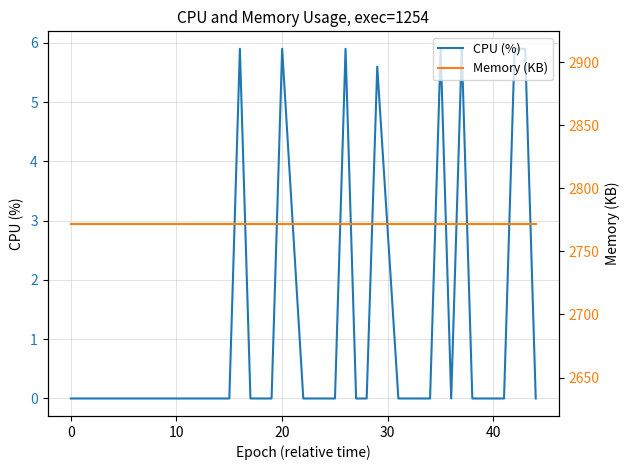

What is the difference between the maximum and minimum values in the CPU (%) series?

5.9